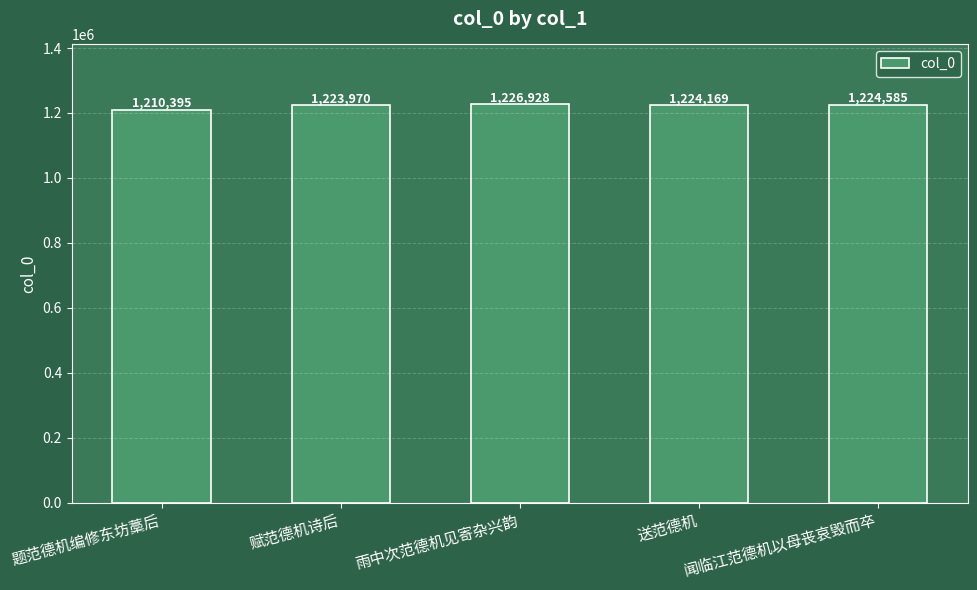

List the labels in order of value, largest first.

雨中次范德机见寄杂兴韵, 闻临江范德机以母丧哀毁而卒, 送范德机, 赋范德机诗后, 题范德机编修东坊藁后